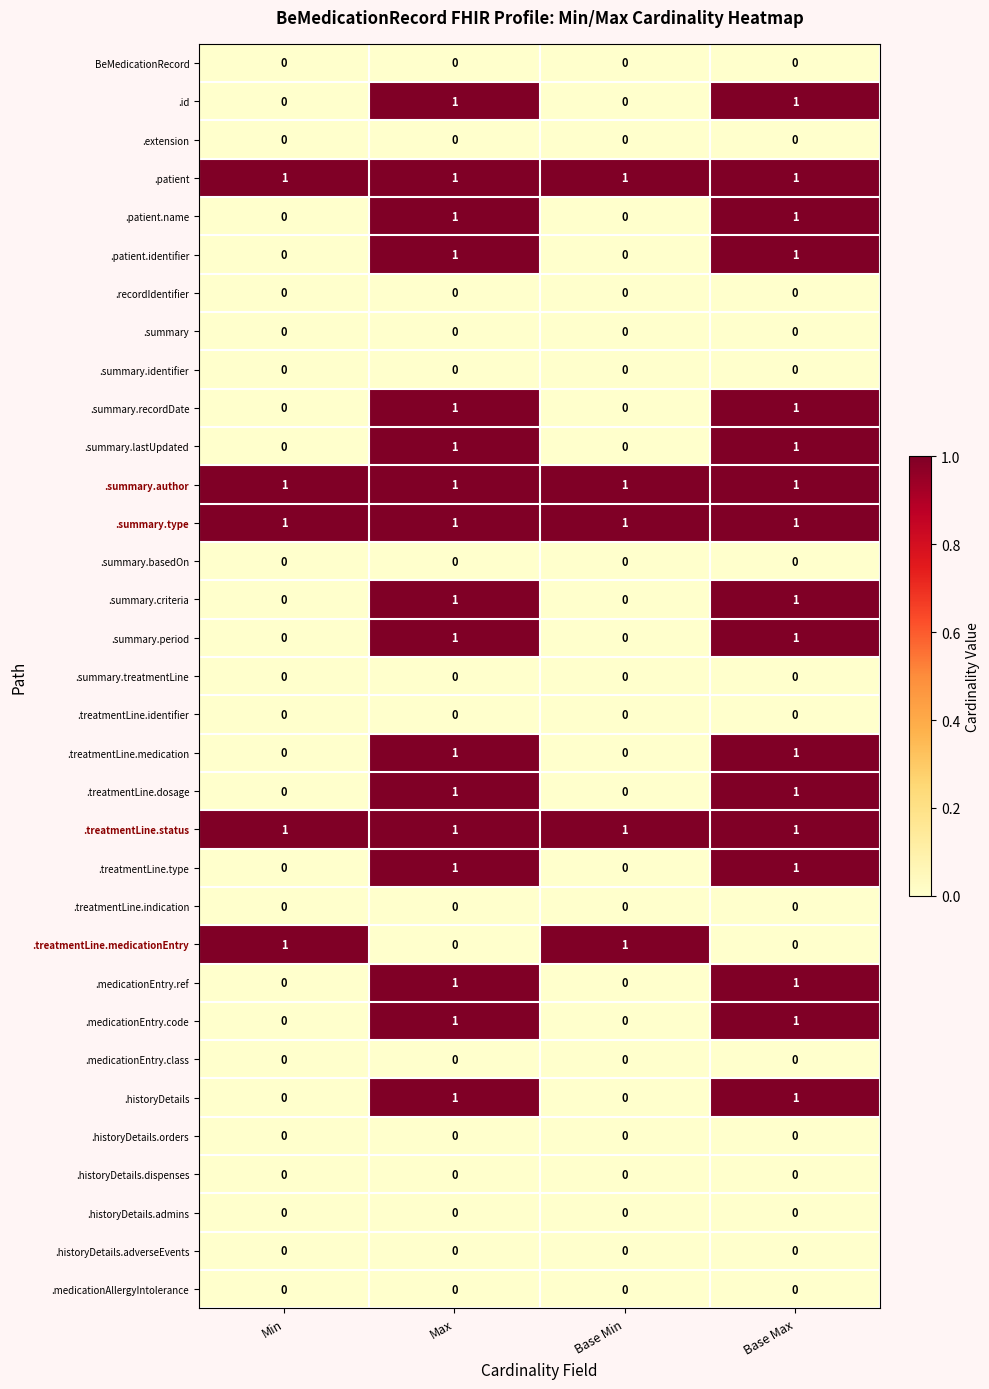

Is the value of .treatmentLine.identifier at Base Min greater than the value of .patient.name at Max?

No